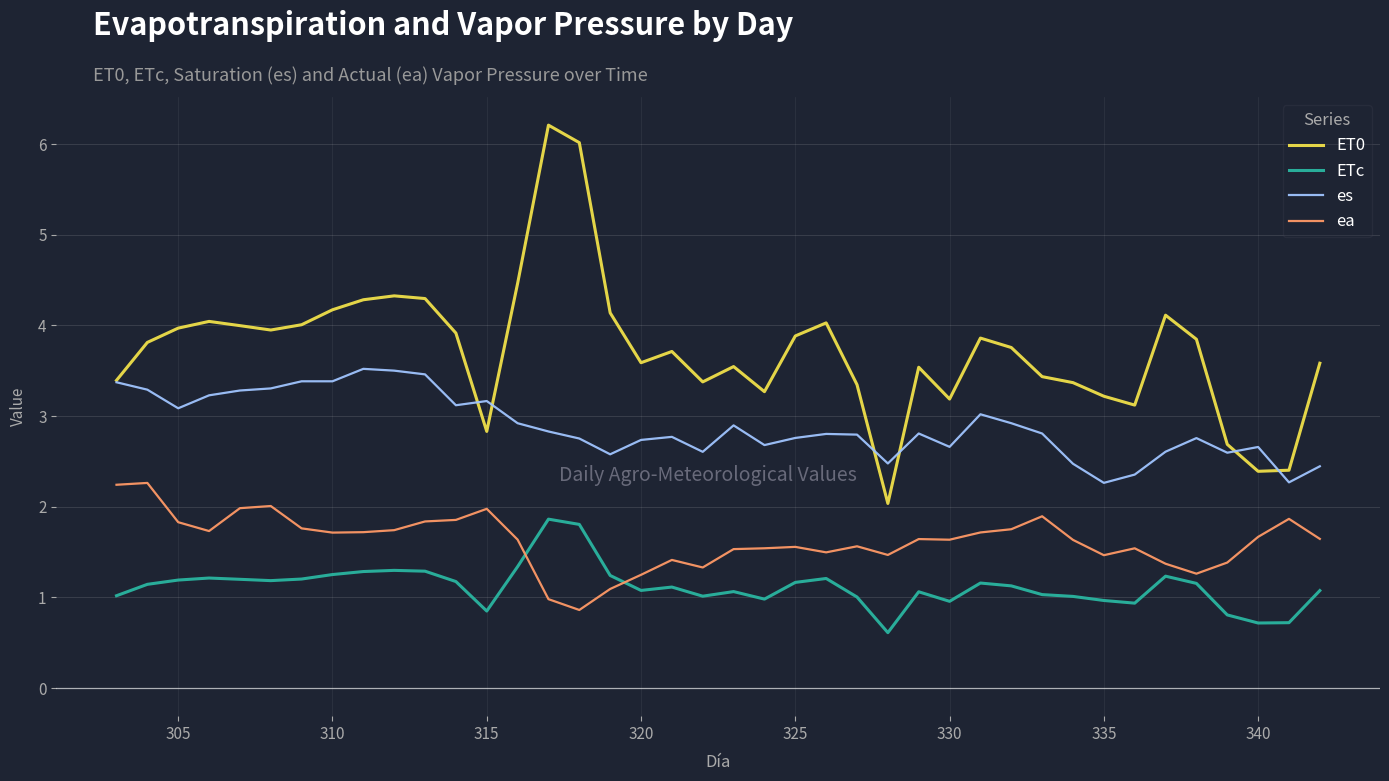

True or false: ea and es cross at least once.

False